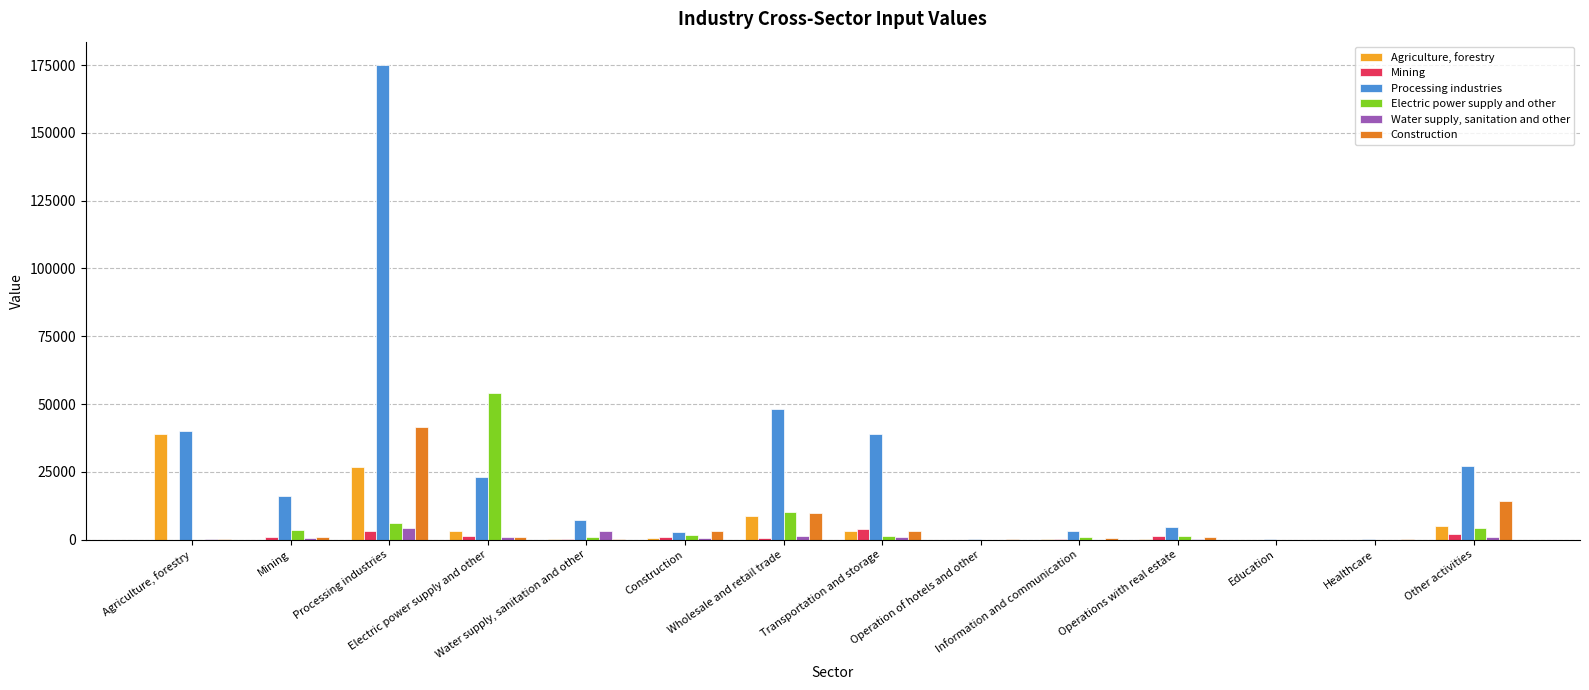

What is the greatest value displayed?

174883.9